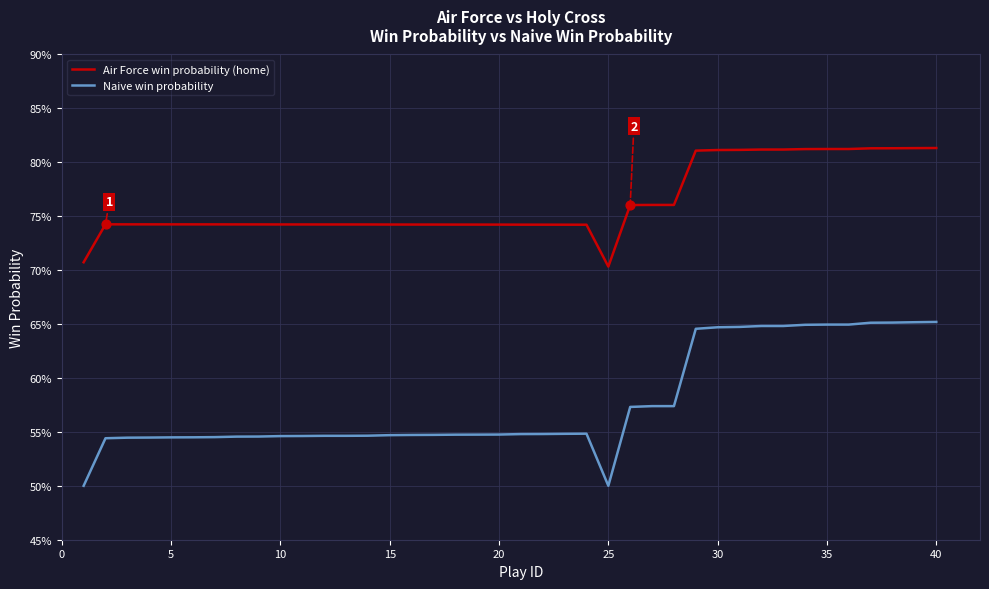

Which series has the largest total across all categories?

Air Force win probability (home)